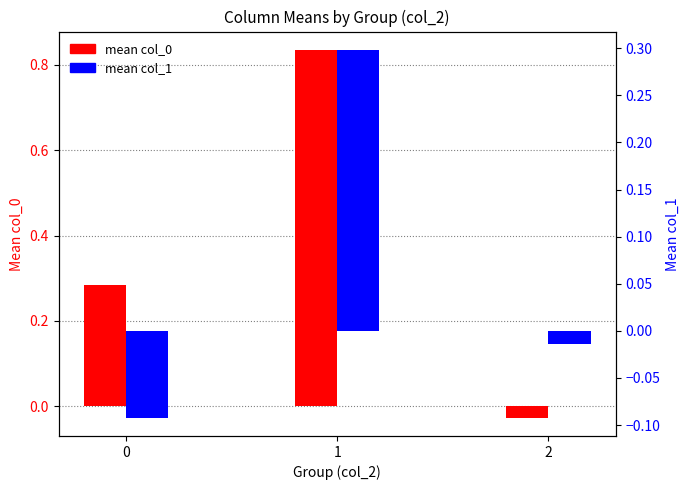

How many bars are there in total?

6